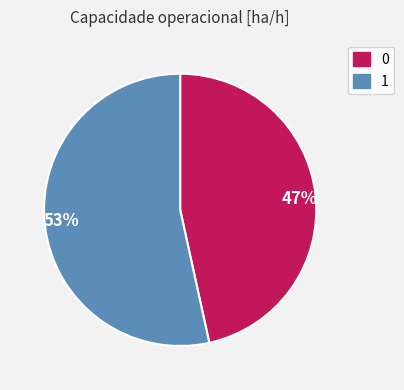

Is it true that 47% is 35% of the pie?

False